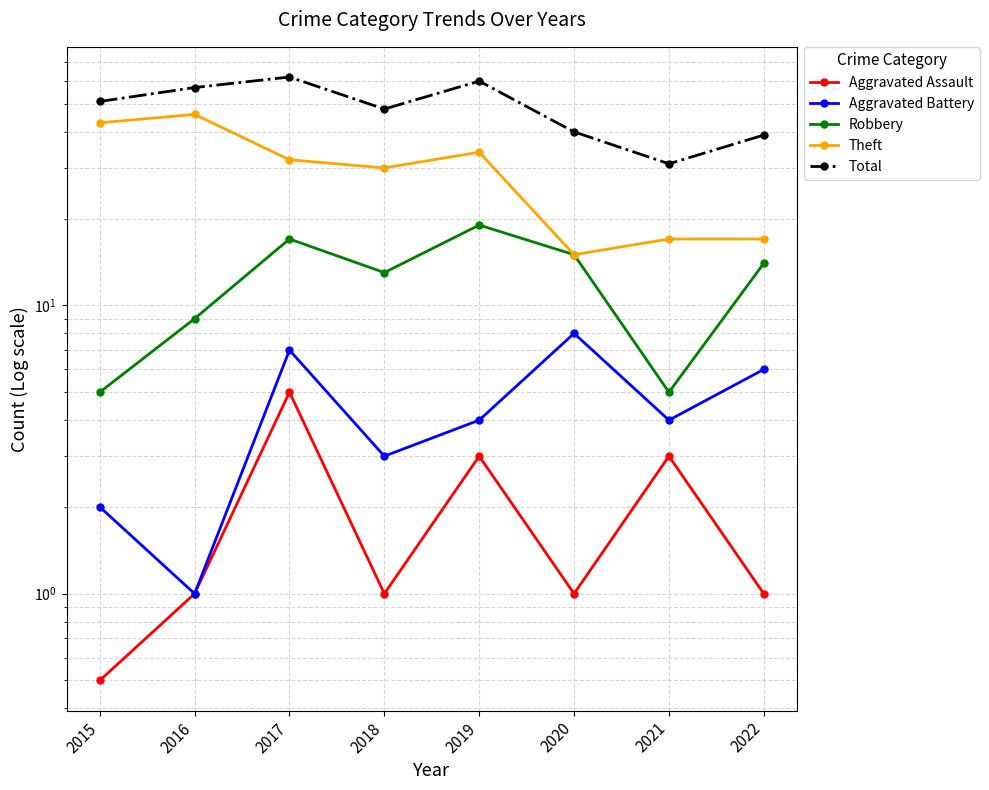

Where is the first local minimum for Aggravated Battery?

2016